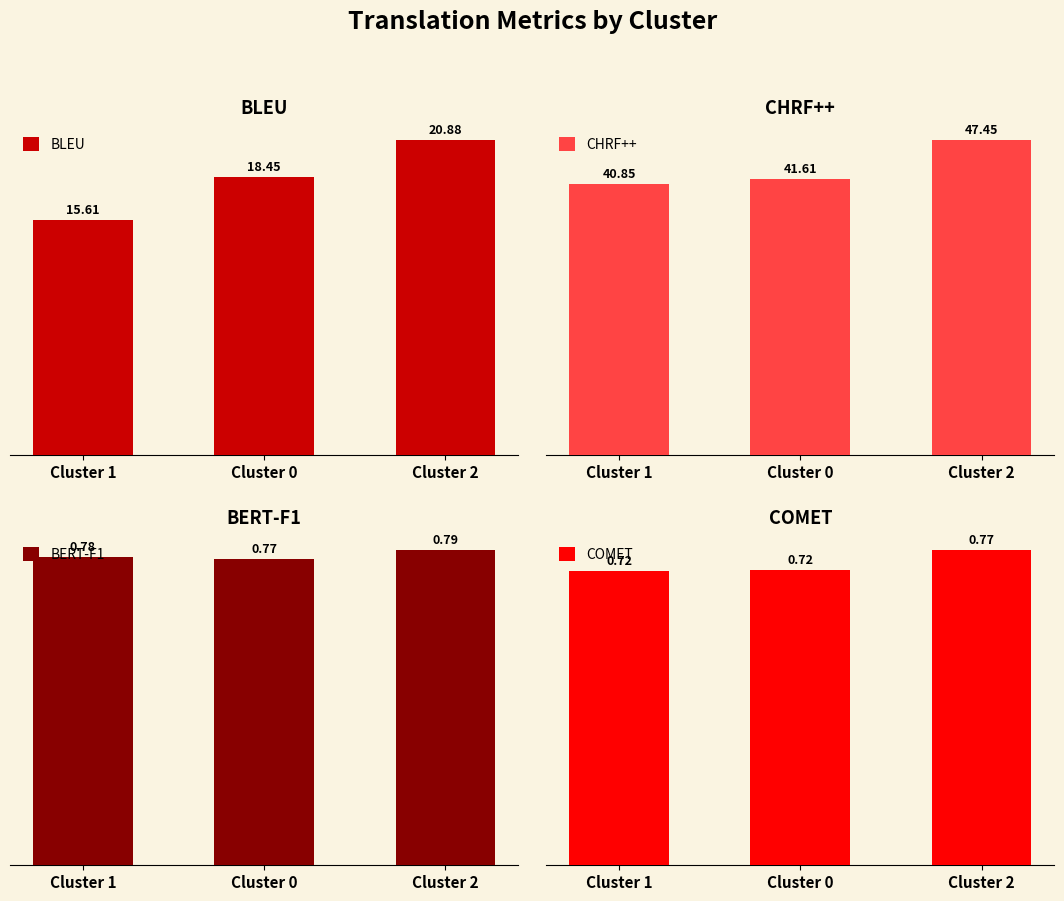

What is the average value of the BERT-F1 series?

0.8